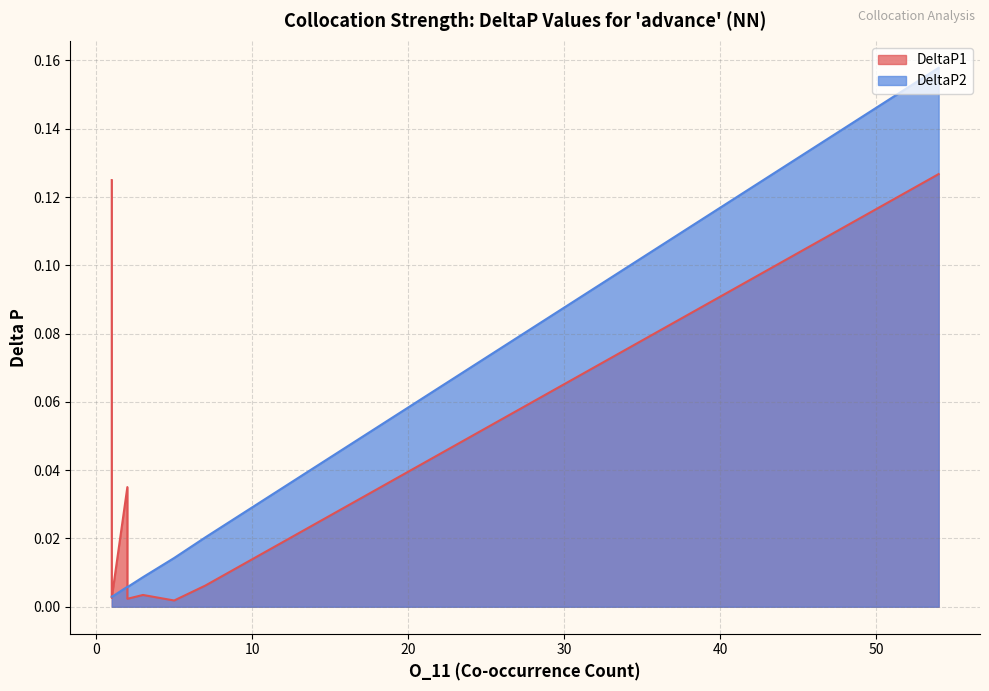

Reading left to right, what are all the values shown in this chart?

DeltaP1: 54=0.1	2=0.0	2=0.0	7=0.0	2=0.0	1=0.1	1=0.1	1=0.0	3=0.0	1=0.0	1=0.0	1=0.0	2=0.0	1=0.0	1=0.0	2=0.0	5=0.0	1=0.0	1=0.0	1=0.0
DeltaP2: 54=0.2	2=0.0	2=0.0	7=0.0	2=0.0	1=0.0	1=0.0	1=0.0	3=0.0	1=0.0	1=0.0	1=0.0	2=0.0	1=0.0	1=0.0	2=0.0	5=0.0	1=0.0	1=0.0	1=0.0